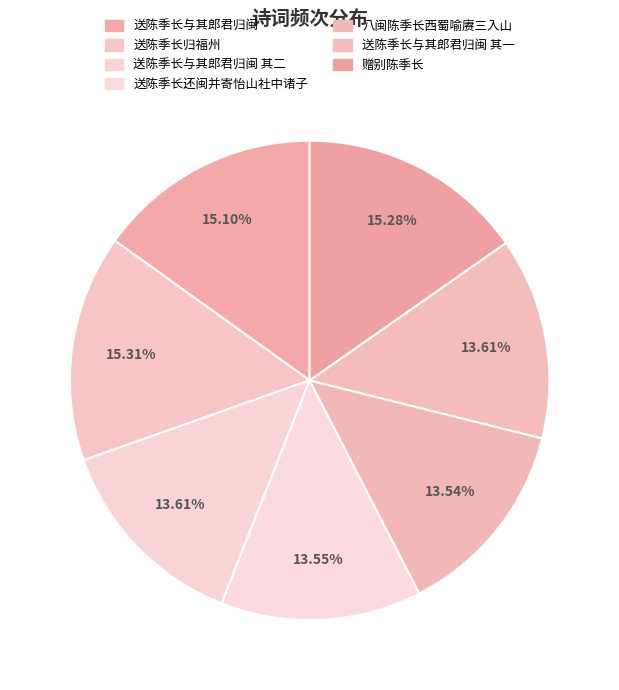

How many slices are in this pie chart?

7